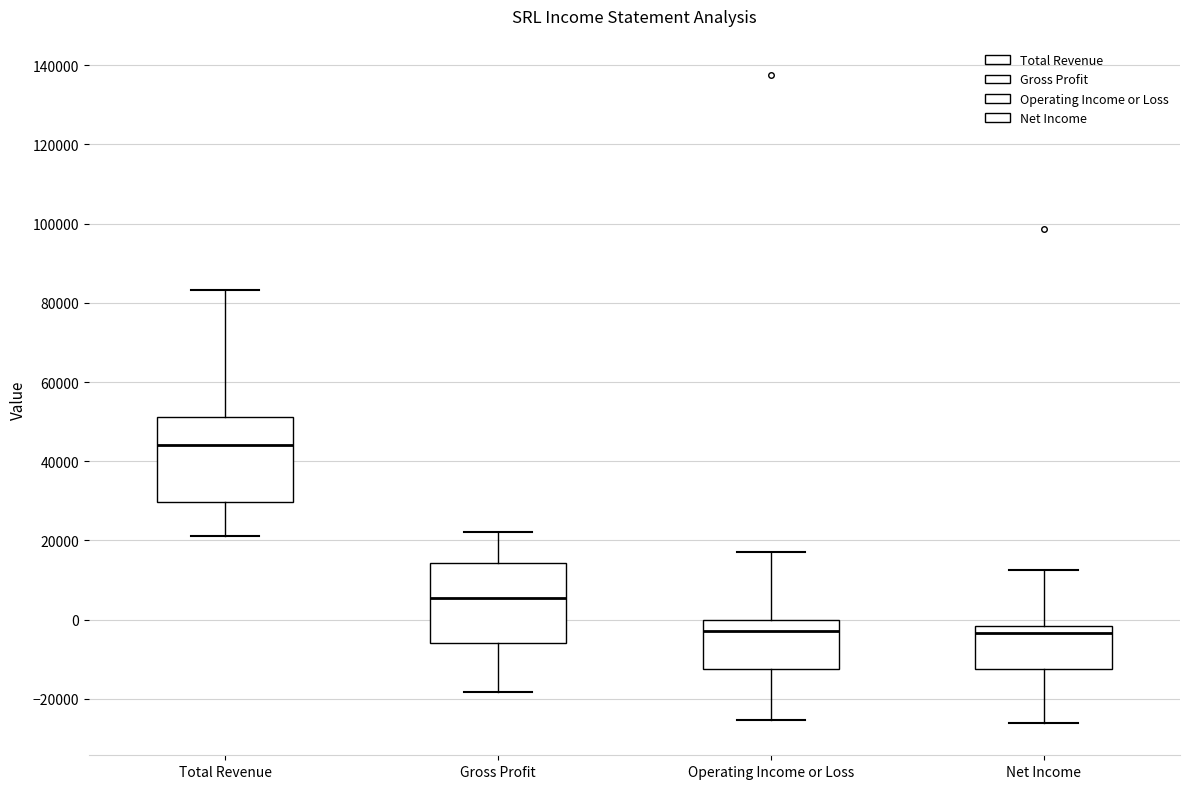

Where is the upper edge of the box for Gross Profit on the y-axis? The values are not printed on the chart, so give them approximately, as read against the axis.

14000